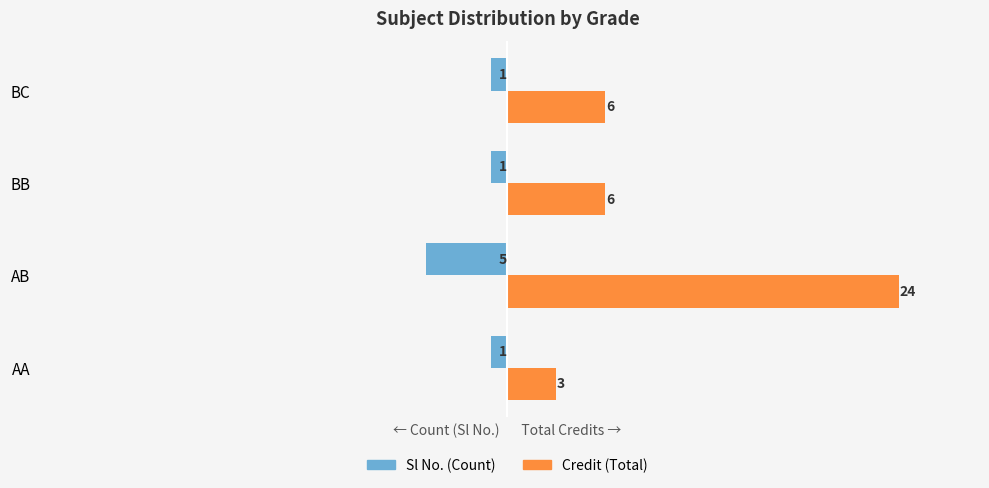

What is the sum of the Sl No. (Count) values at AB and AA?

-6